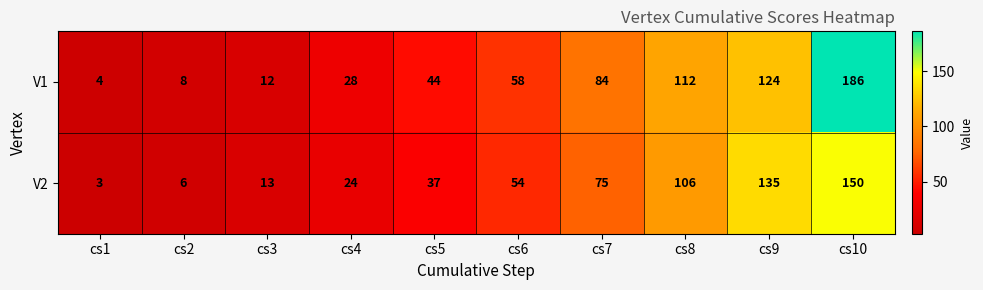

How many data points does each series have?

10